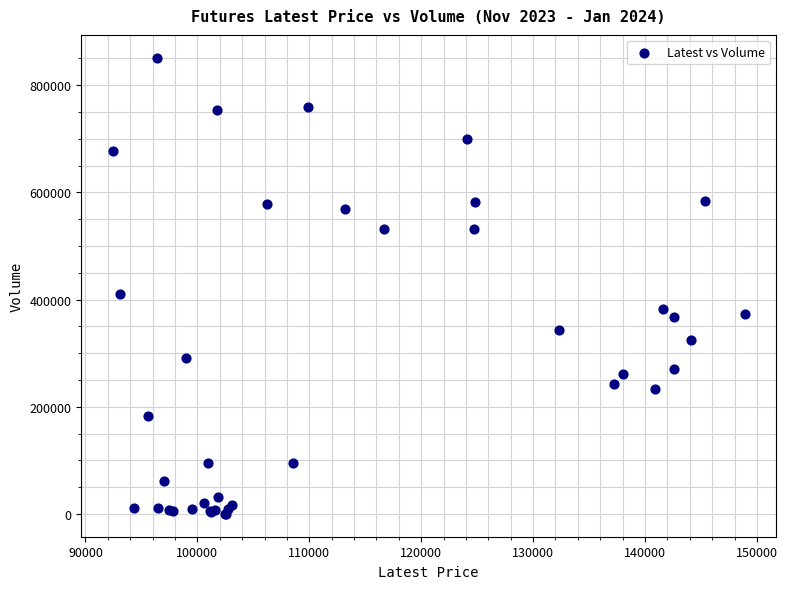

What Y value in the scatter plot is closest to 425677?

409821